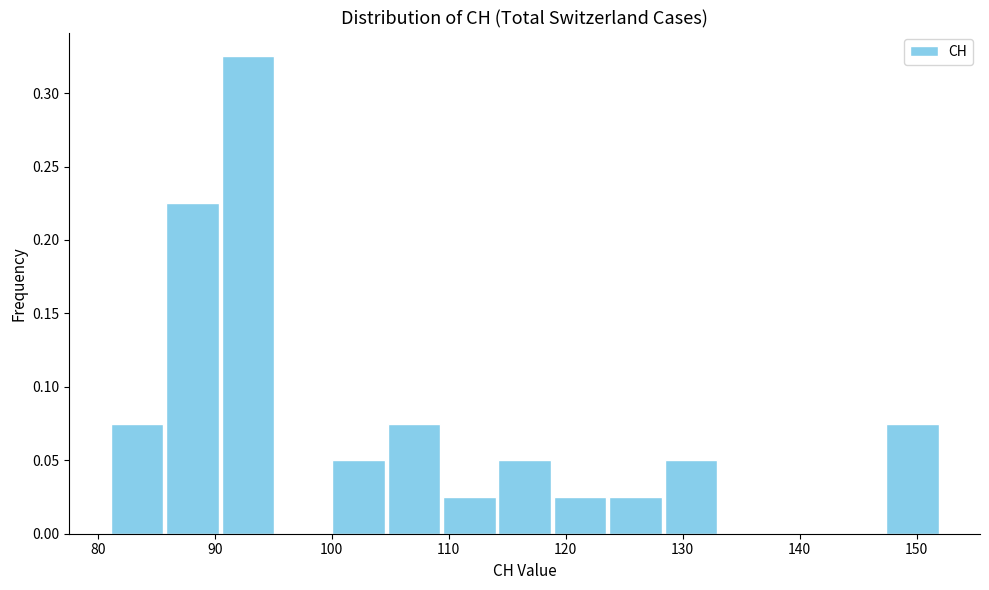

What is the height of the bar covering 90 to 95 on the x-axis? Neither the bar edges nor the heights are printed on the chart, so give them approximately, as read against the axes.

0.325